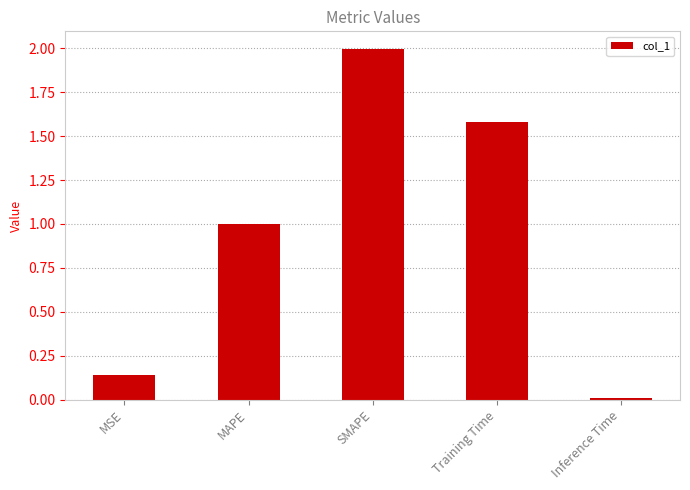

What is the label of the 1st bar from the left?

MSE